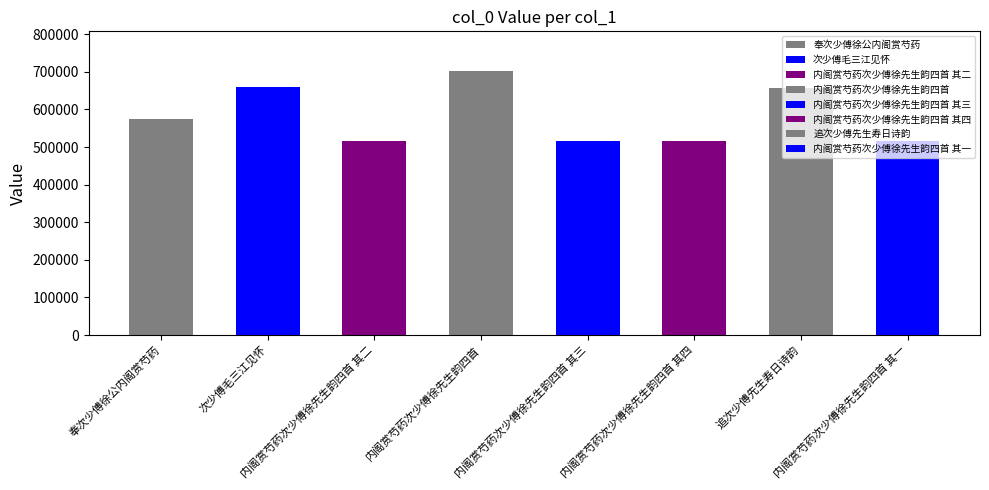

What position from the left is 内阁赏芍药次少傅徐先生韵四首 其二?

3